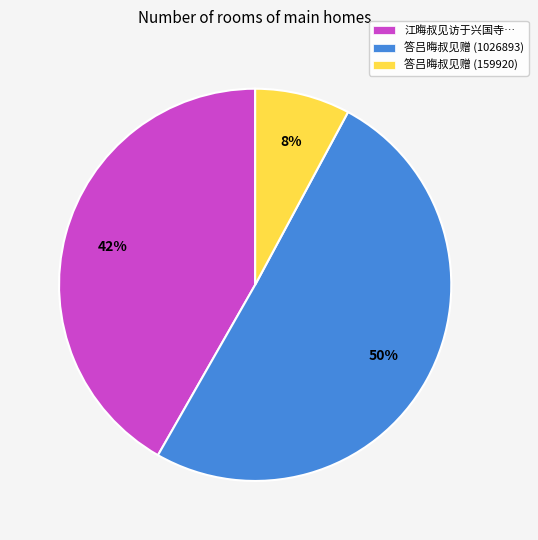

What is the majority slice?

答吕晦叔见赠 (1026893)